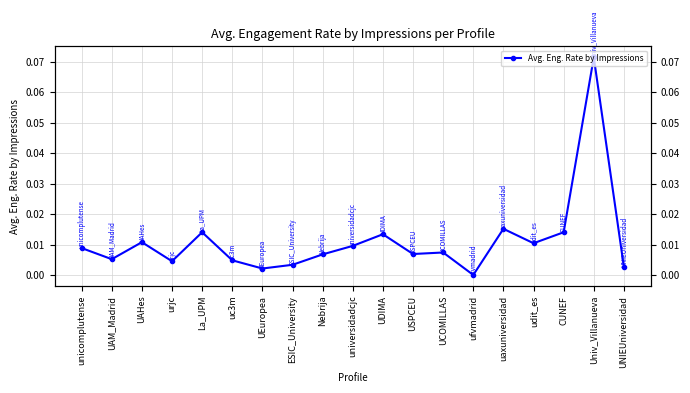

Which label corresponds to the largest value in the chart?

Univ_Villanueva